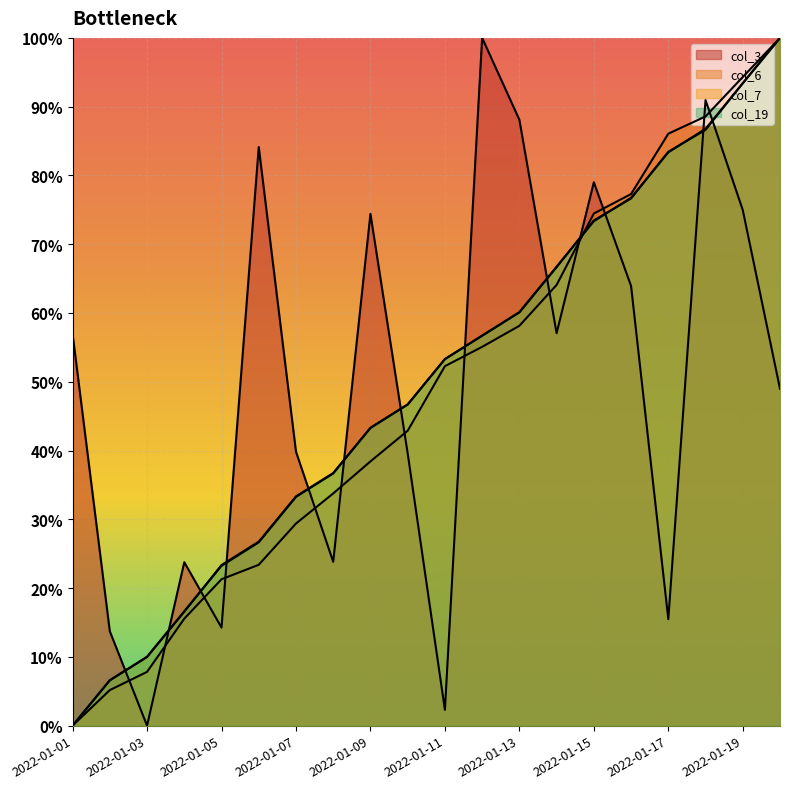

What is the sum of all col_7 values?

9.9